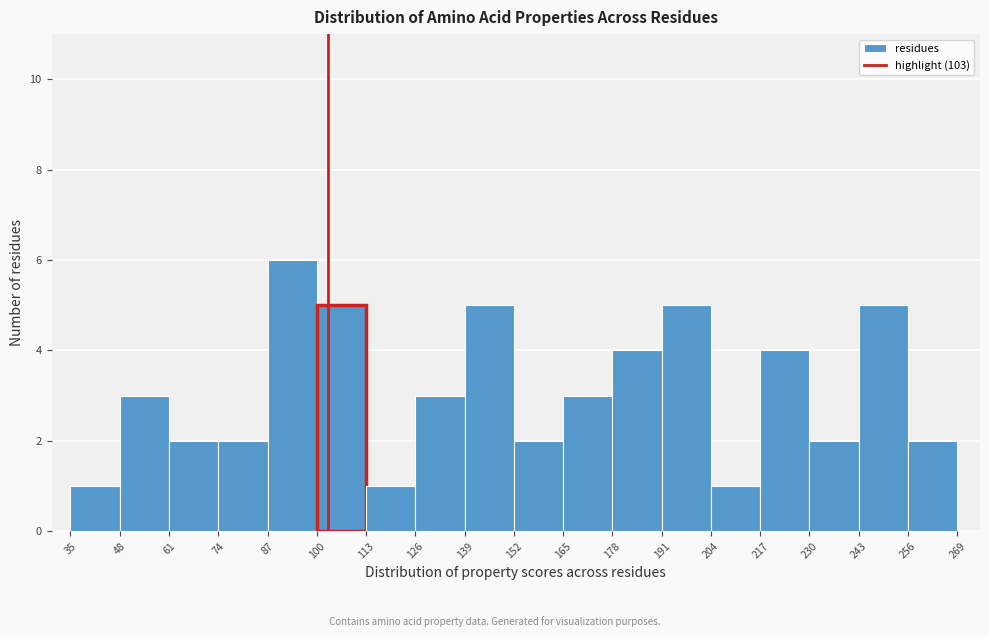

Reading left to right, transcribe this chart: for each bar, give the range it covers on the x-axis and its height. The values are not printed on the chart, so give them approximately, as read against the axis.

35 to 48: 1
48 to 61: 3
61 to 74: 2
74 to 87: 2
87 to 100: 6
100 to 113: 5
113 to 126: 1
126 to 139: 3
139 to 152: 5
152 to 165: 2
165 to 178: 3
178 to 191: 4
191 to 204: 5
204 to 217: 1
217 to 230: 4
230 to 243: 2
243 to 256: 5
256 to 269: 2